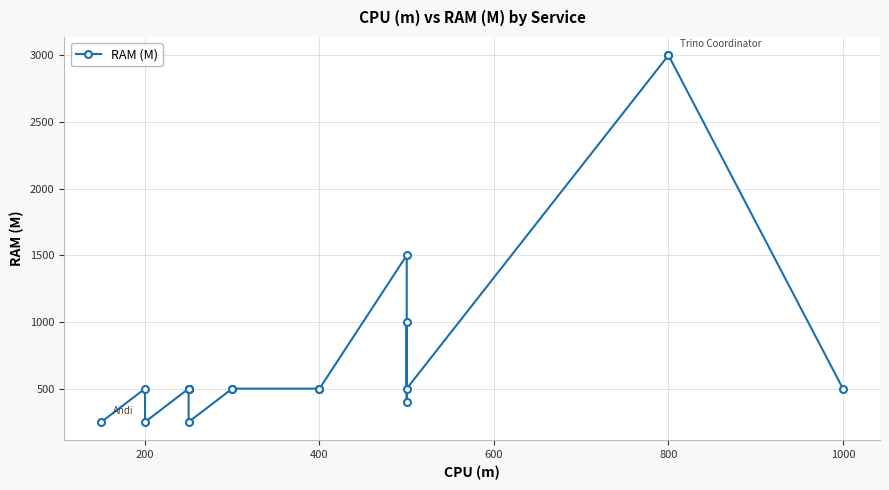

What is the smallest value displayed?

250